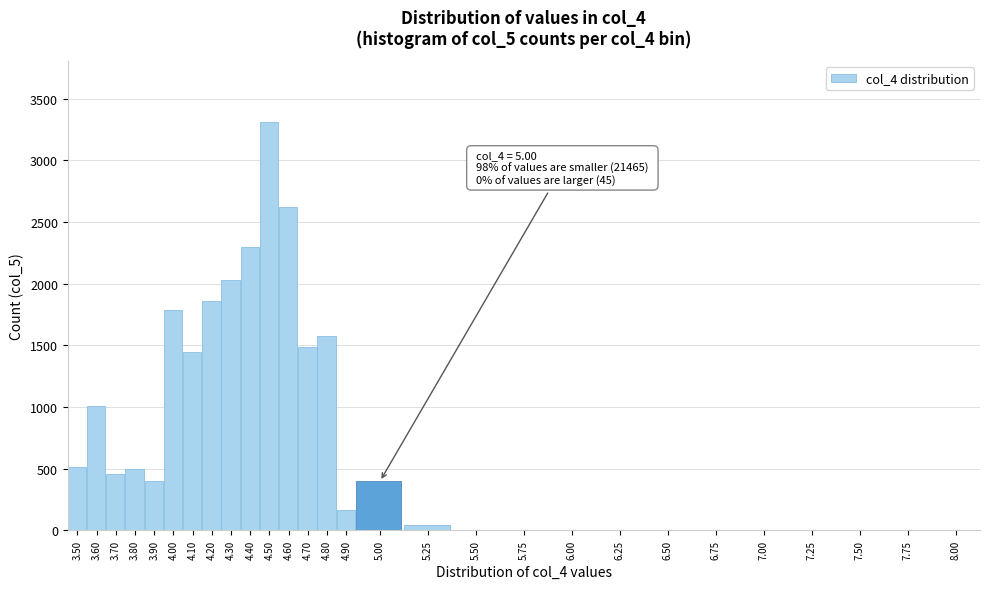

What is the sum of all values?

21908